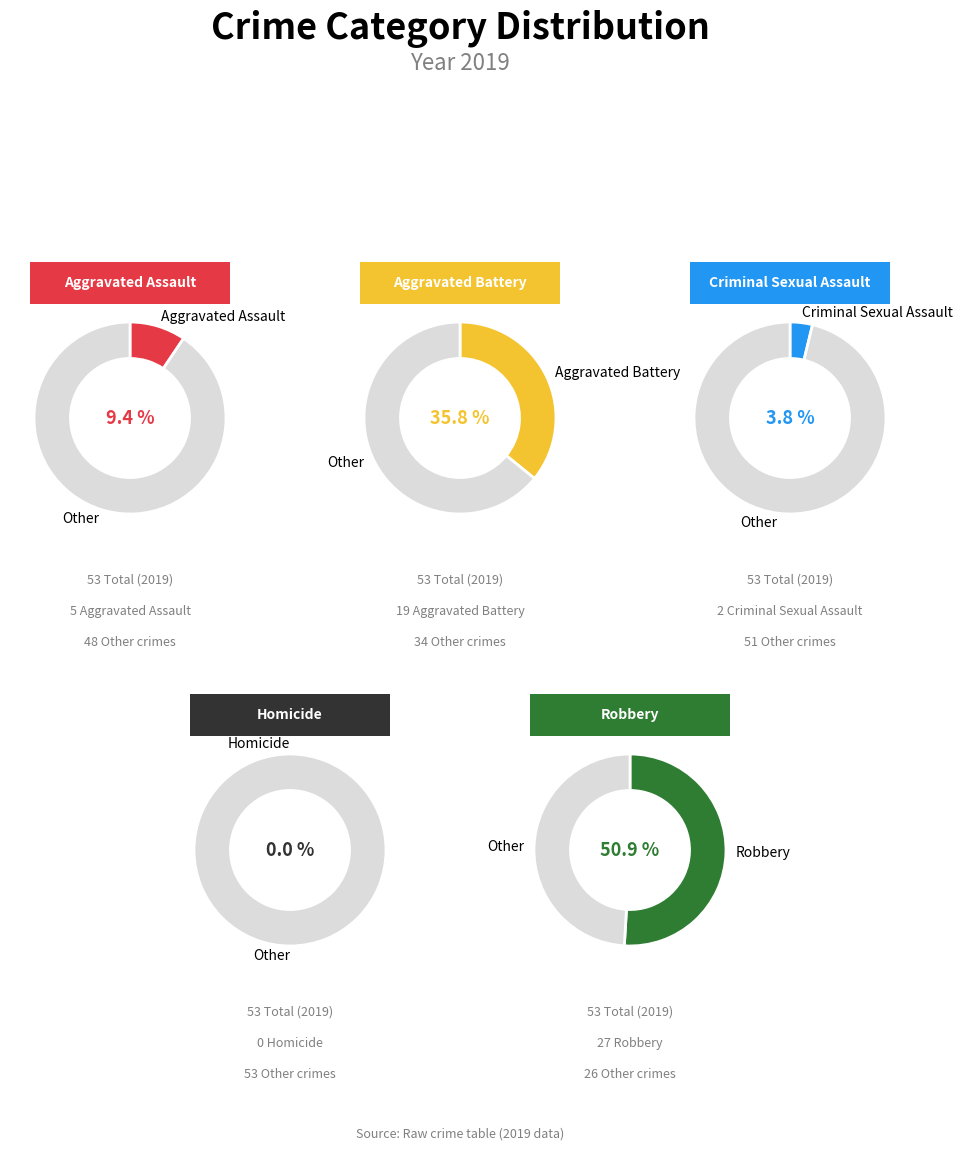

To the nearest percent, what is the difference between the Aggravated Battery and Robbery slice percentages?

15%